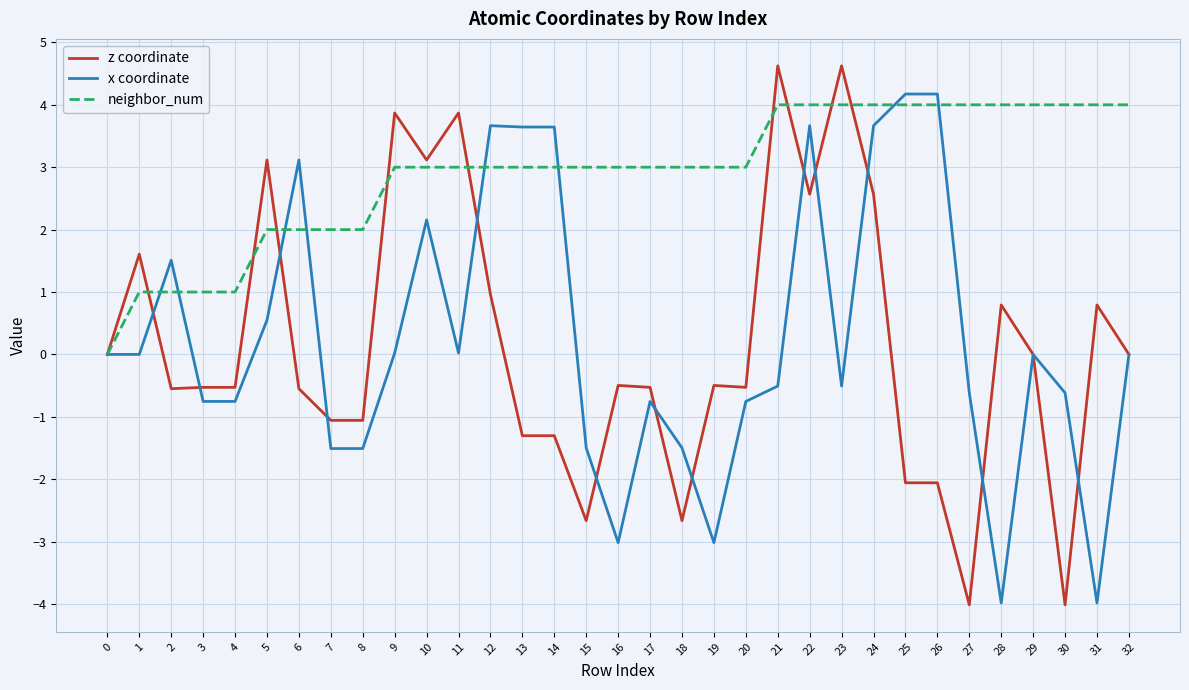

What are all the series names shown in the legend?

z coordinate, x coordinate, neighbor_num